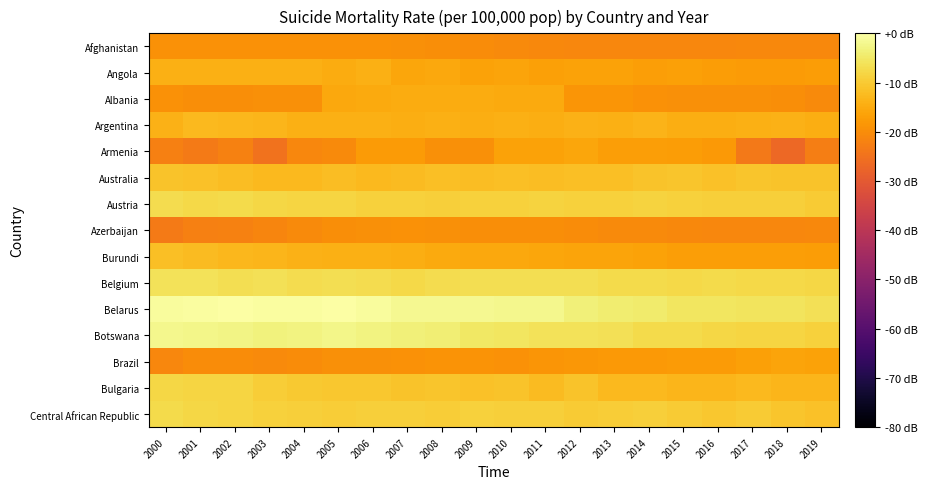

At 2018, list the series in order from largest to smallest.

Belarus, Belgium, Botswana, Austria, Central African Republic, Australia, Bulgaria, Argentina, Brazil, Burundi, Angola, Albania, Afghanistan, Azerbaijan, Armenia